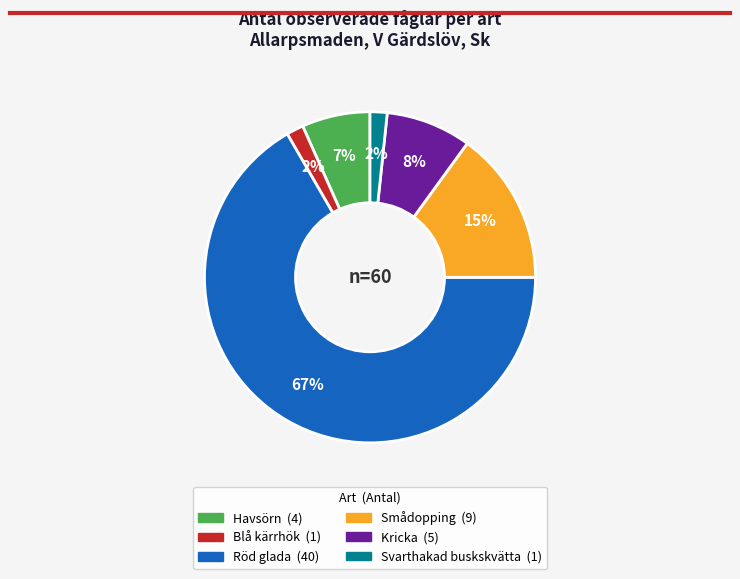

Between Havsörn and Blå kärrhök, which is larger?

Havsörn